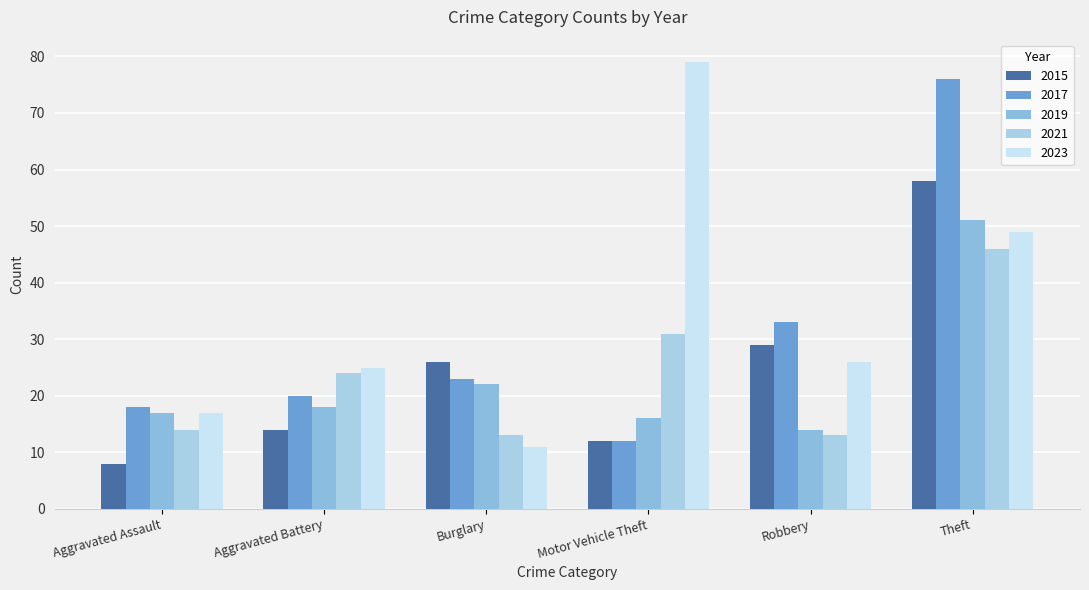

What is the difference between the highest and lowest values at Aggravated Battery?

11